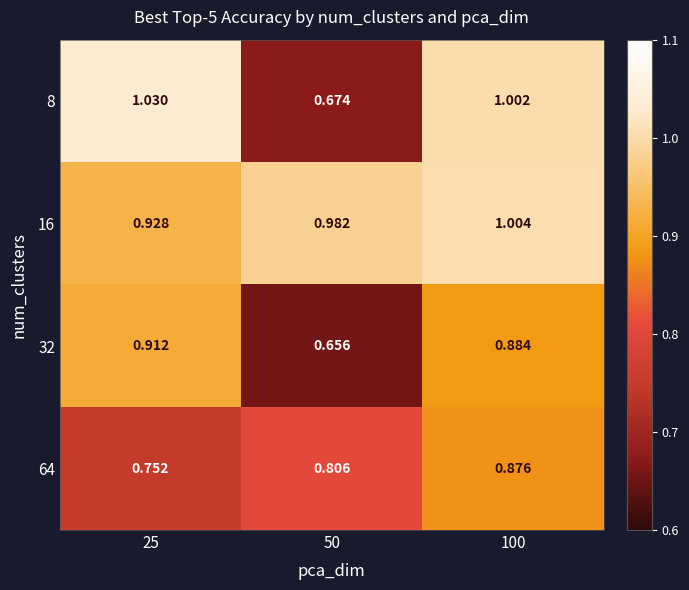

Is the value of 8 at 50 greater than the value of 16 at 100?

No